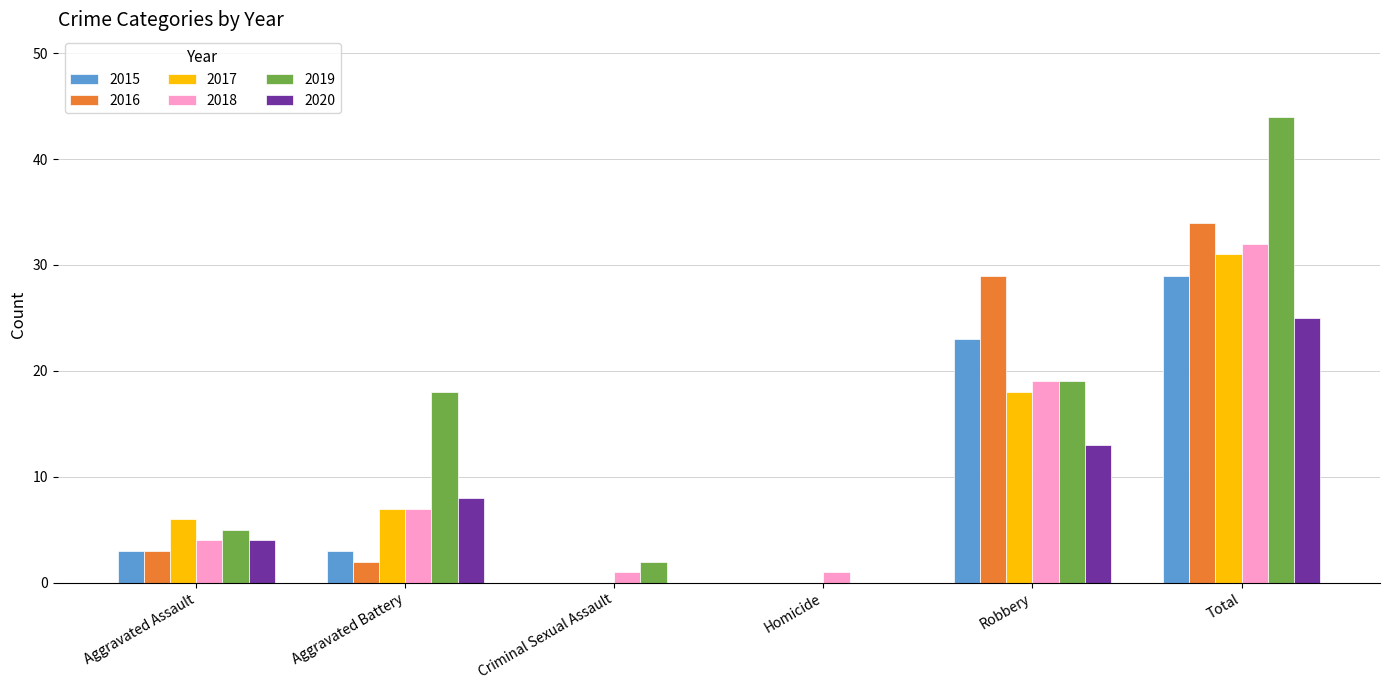

Where is 2017 nearest to the value 15?

Robbery